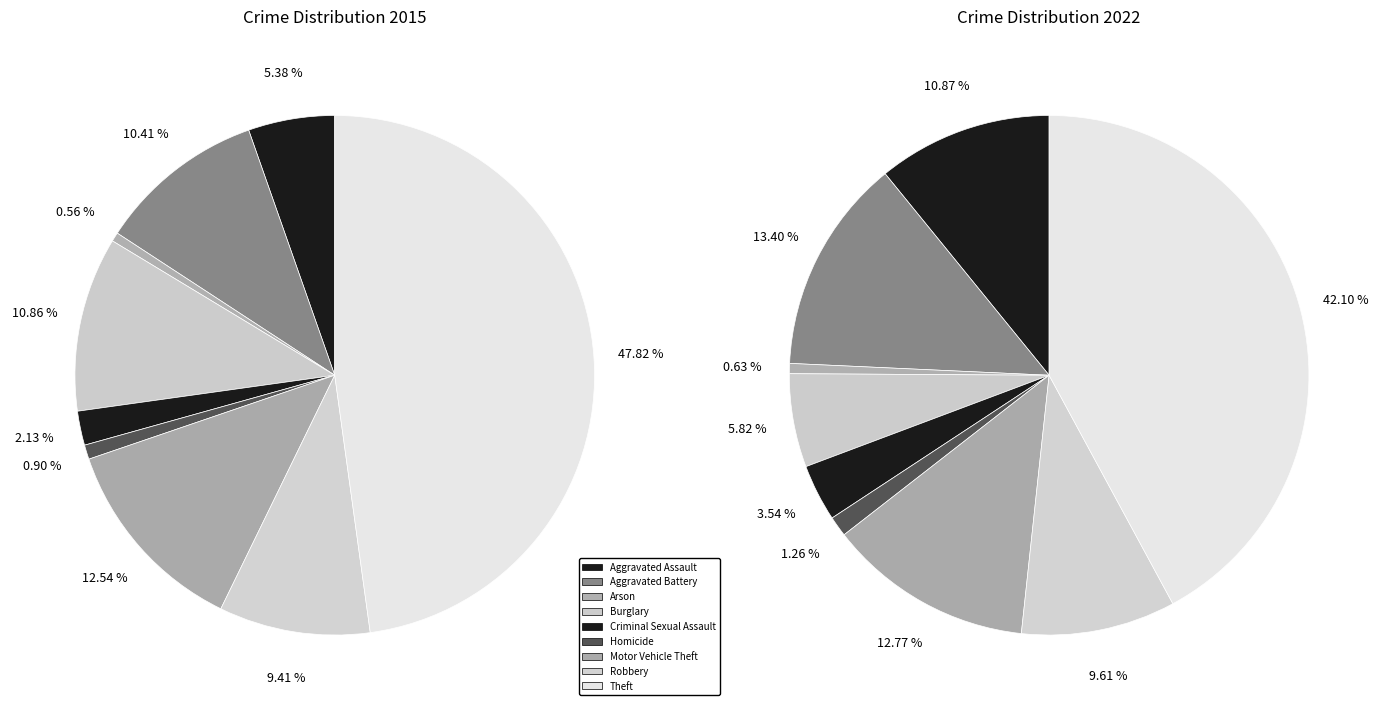

How many segments does this pie chart have?

9